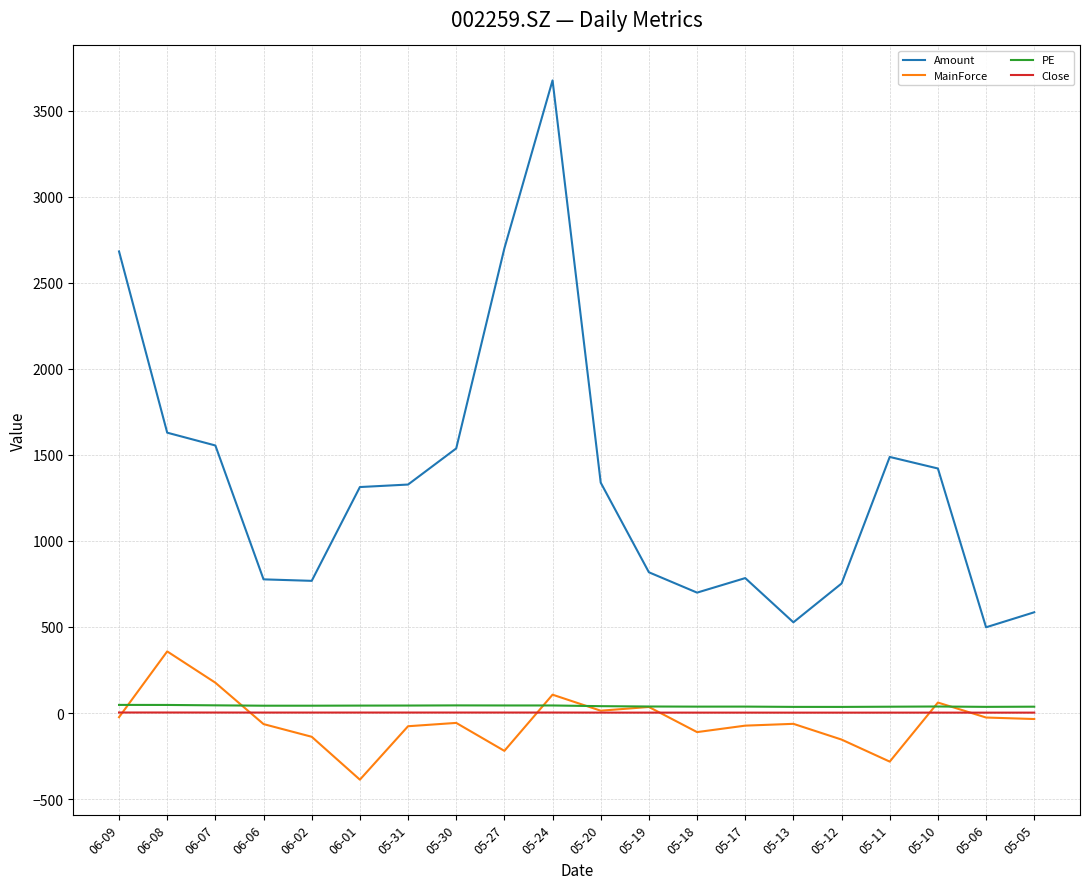

How many lines are shown in the chart?

4